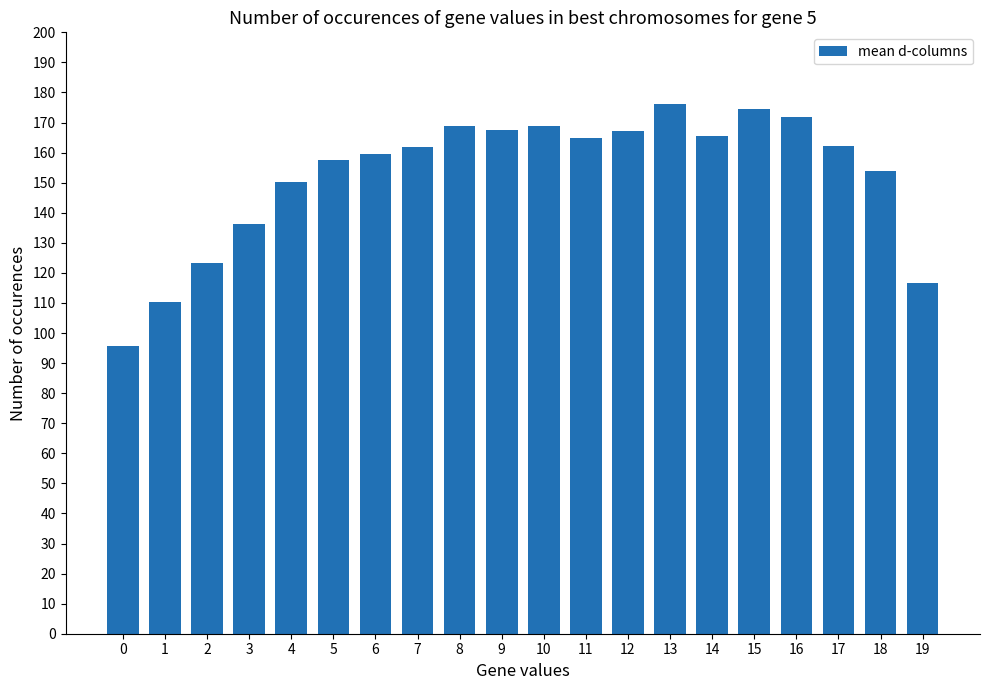

True or false: the data shows 116.7 at 9.

False